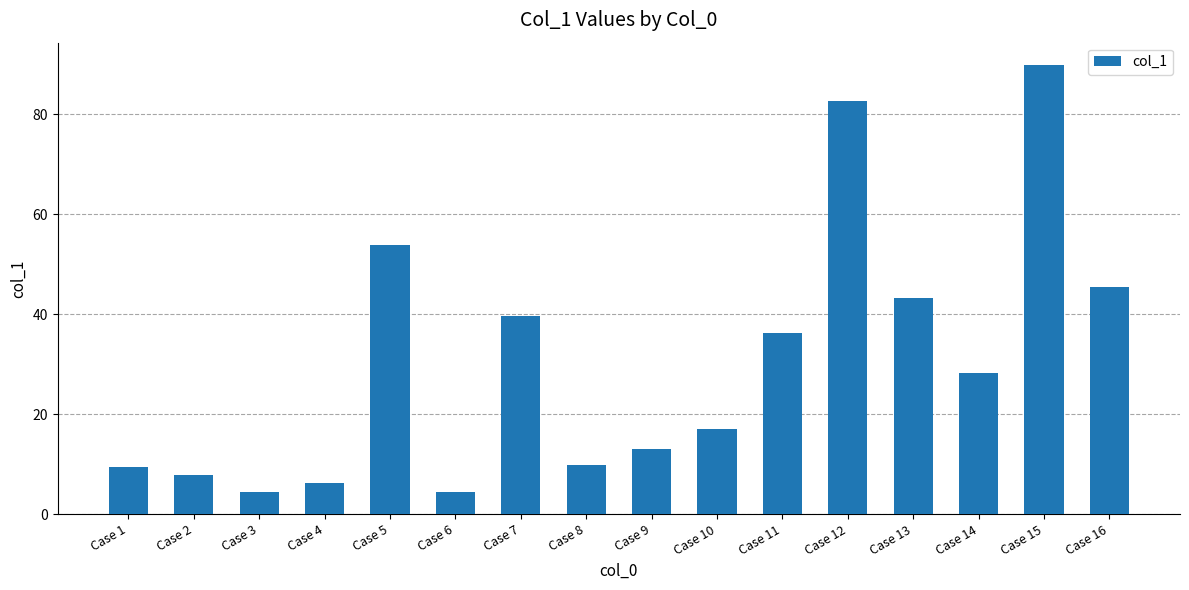

What is the change in value from Case 2 to Case 11?

+28.4